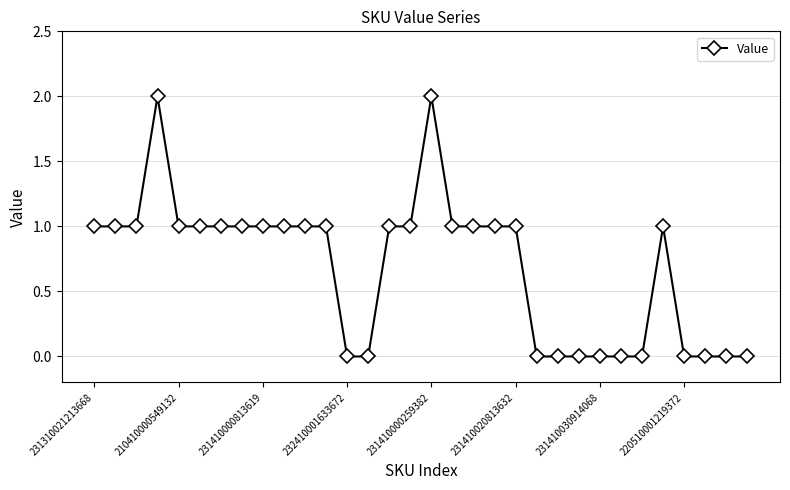

What is the value of the 19th point from the left?

1